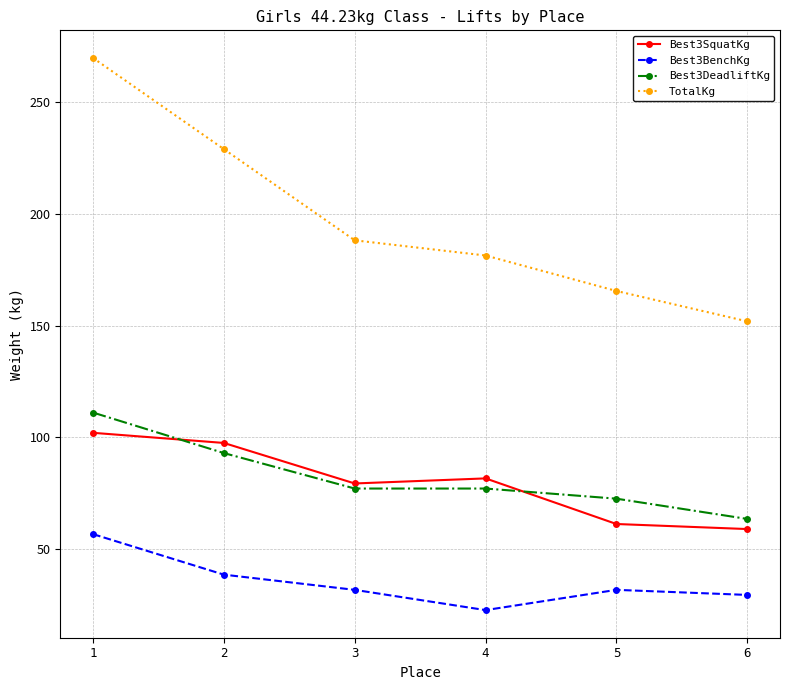

True or false: Best3SquatKg and TotalKg cross at least once.

False